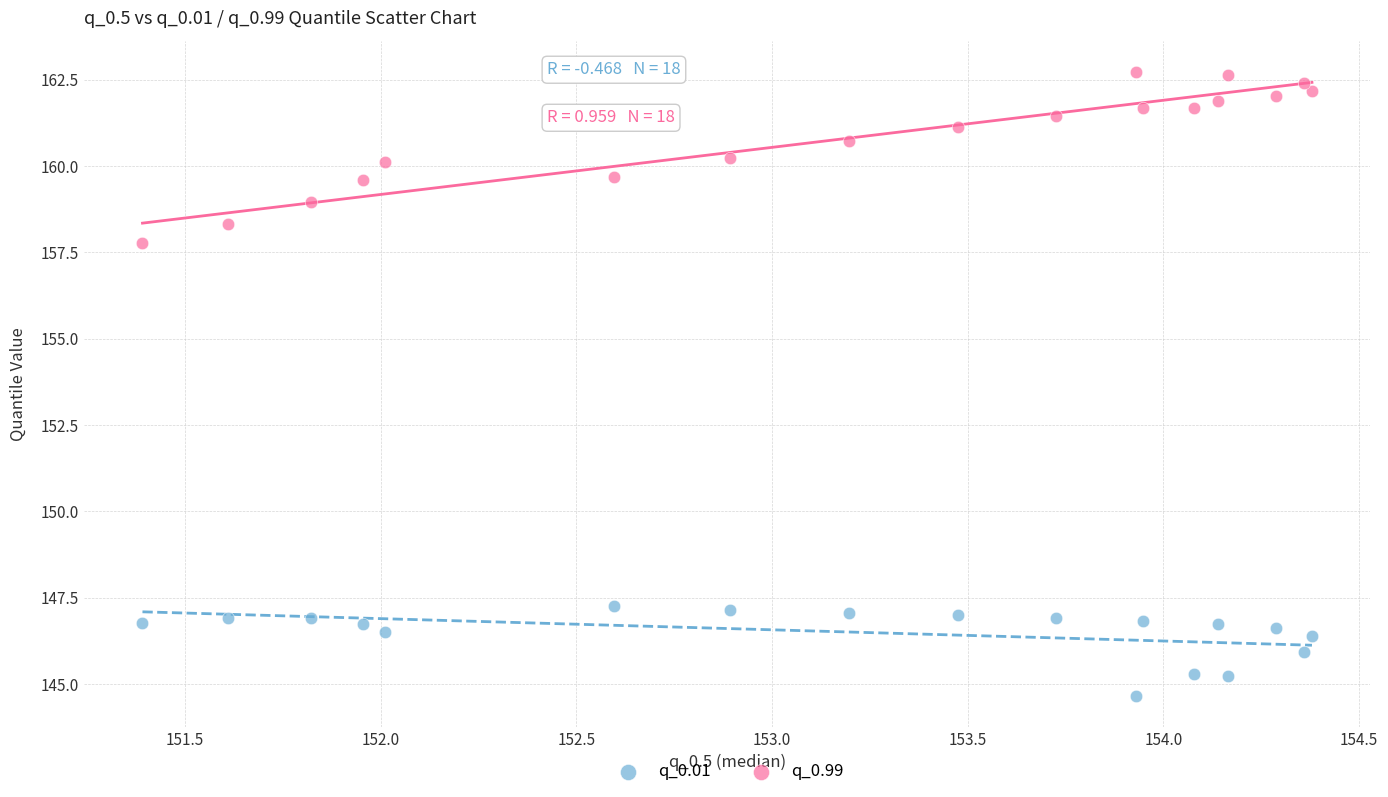

Which series reaches the minimum Y coordinate?

q_0.01